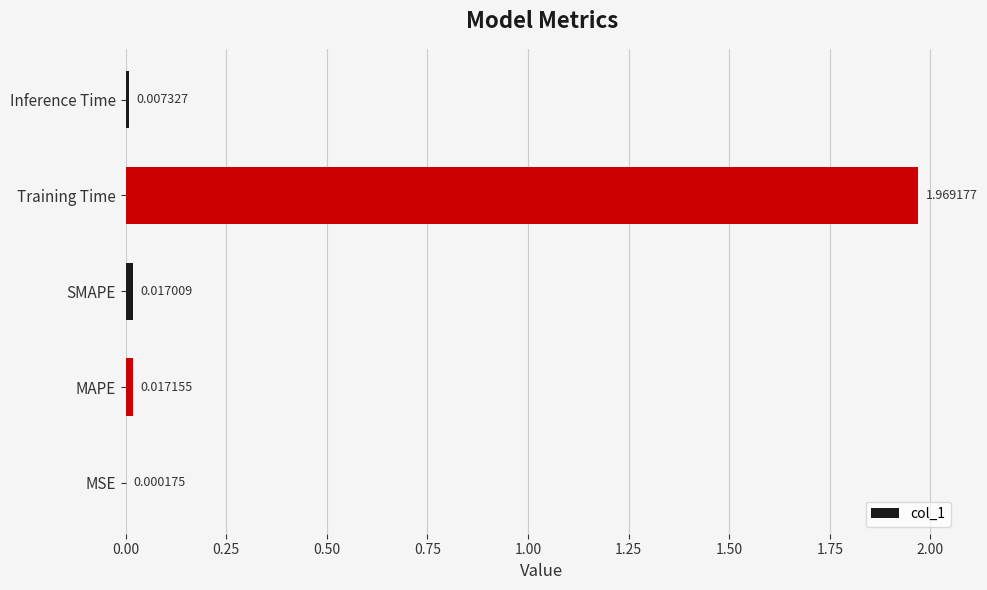

Count the number of categories in the chart.

5